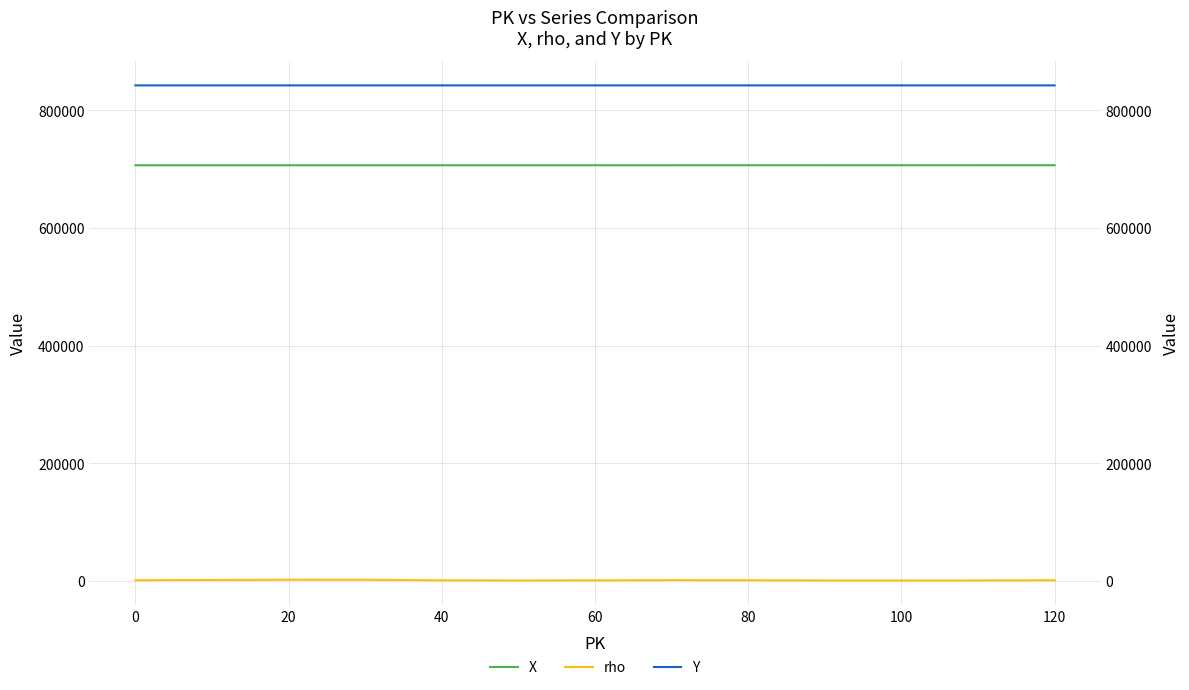

At which category is the sum across all series the highest?

20